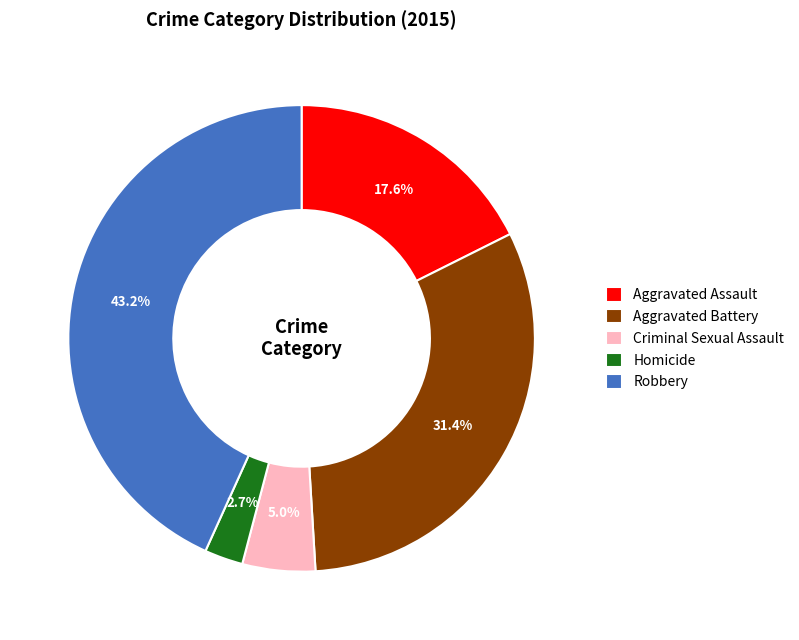

To the nearest percent, what is the combined percentage of Criminal Sexual Assault and Robbery?

48%